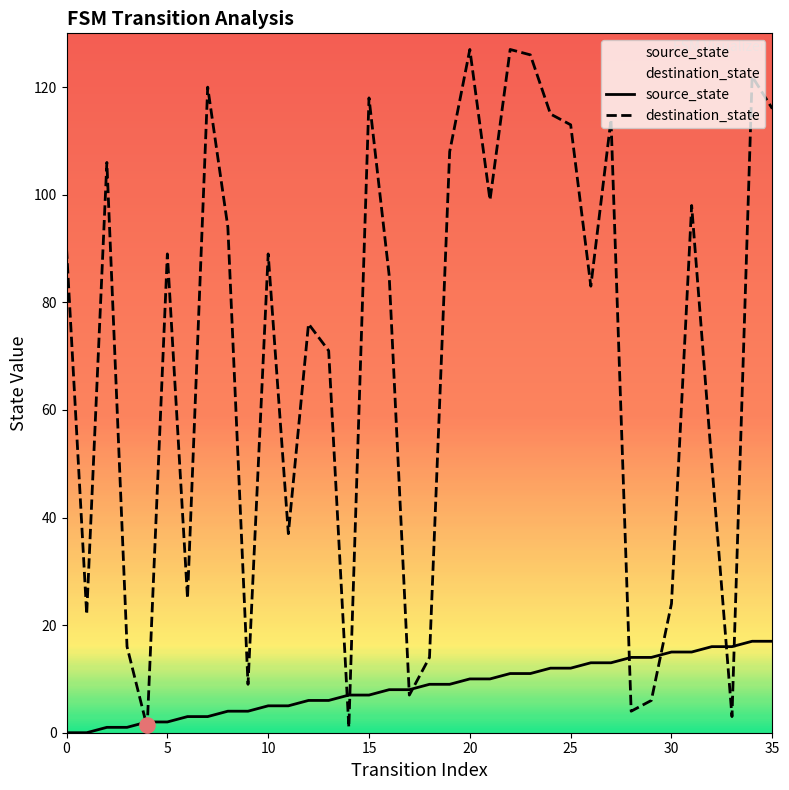

What are all the series names shown in the legend?

source_state, destination_state